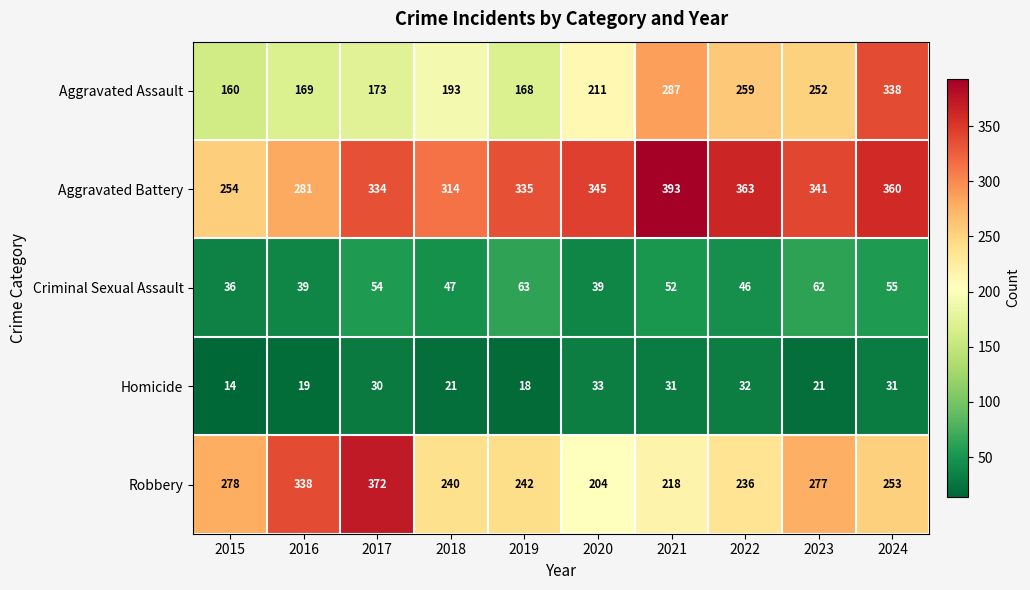

What is the approximate value of Aggravated Assault at 2016?

169